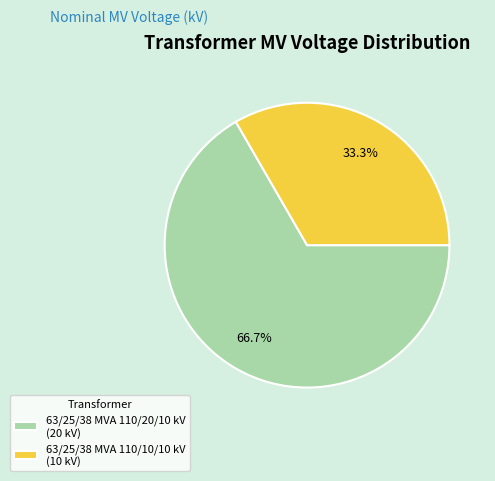

Which slice is the smallest?

63/25/38 MVA 110/10/10 kV